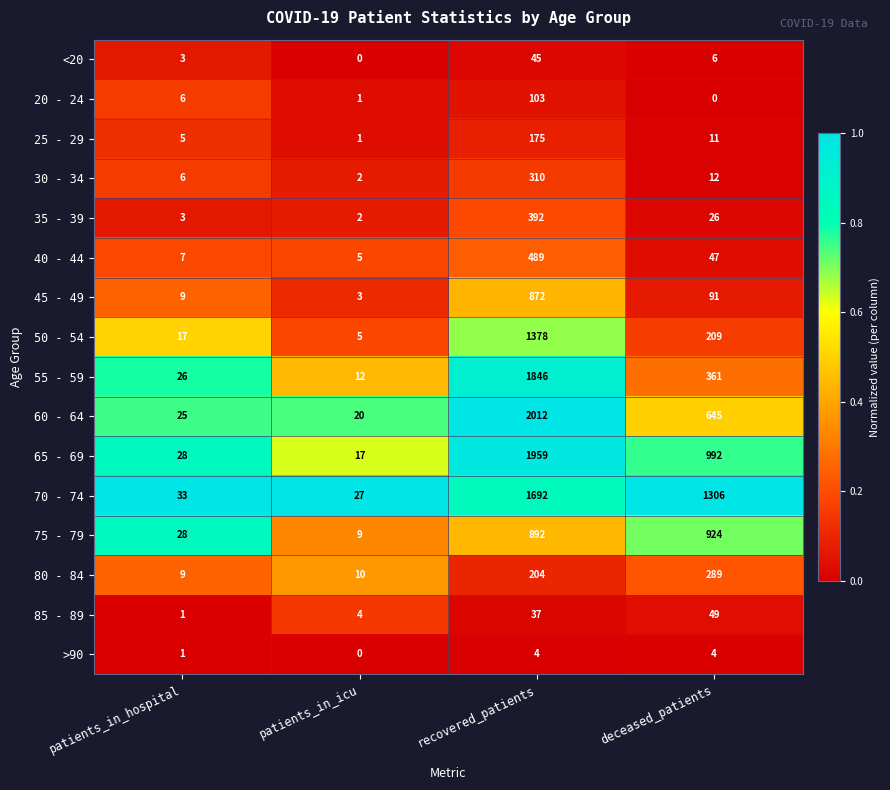

Which label corresponds to the largest value in the chart?

recovered_patients